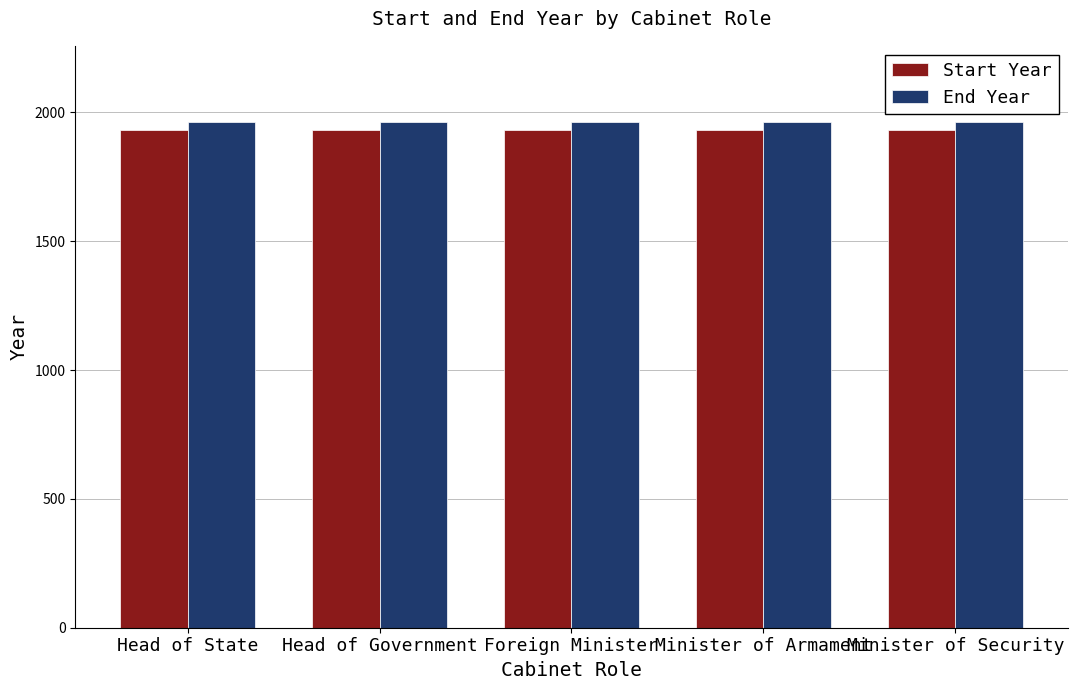

What is the minimum value for Start Year?

1932